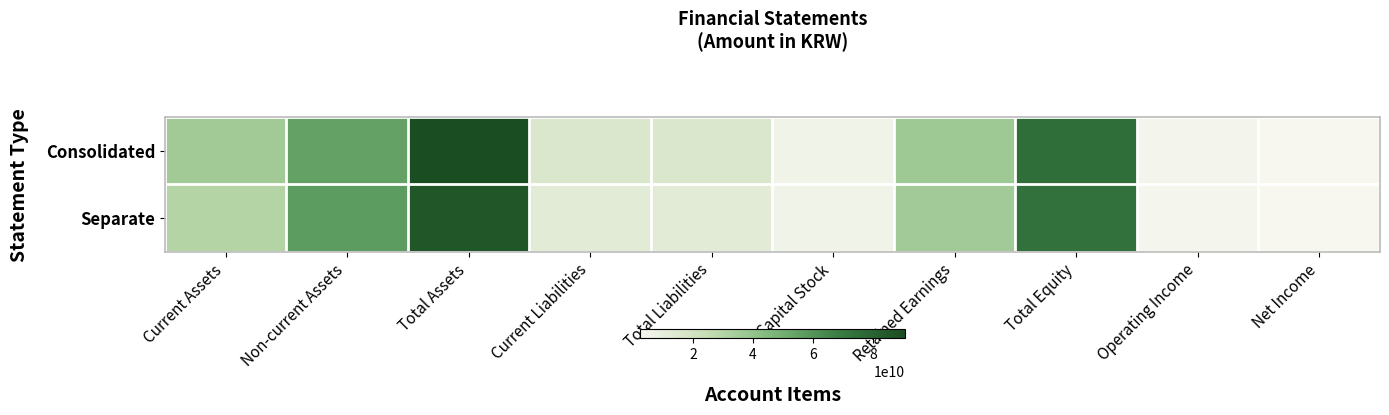

What is the total value across all series at Total Liabilities?

27549360939